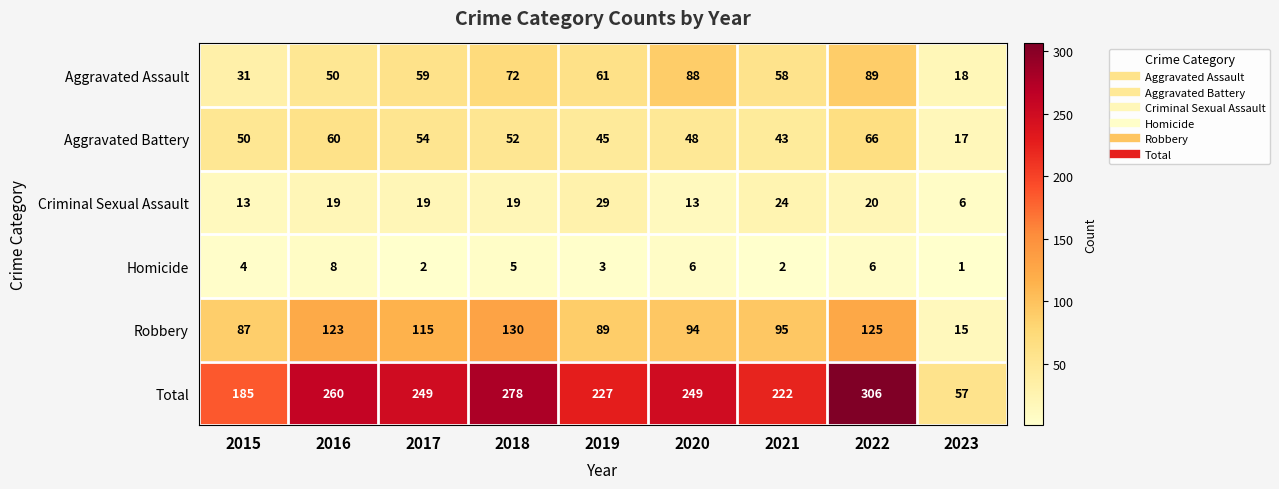

Where is Aggravated Battery nearest to the value 41?

2021